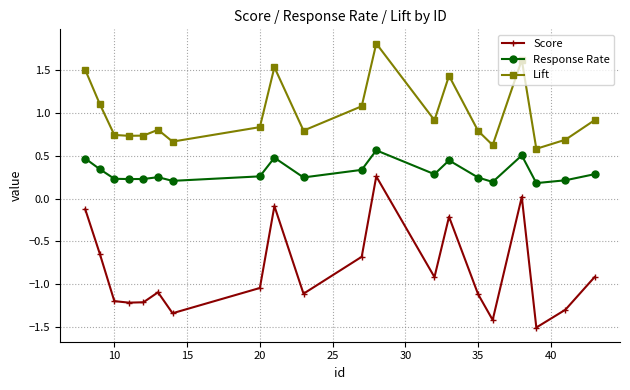

What is the minimum value for Lift?

0.6